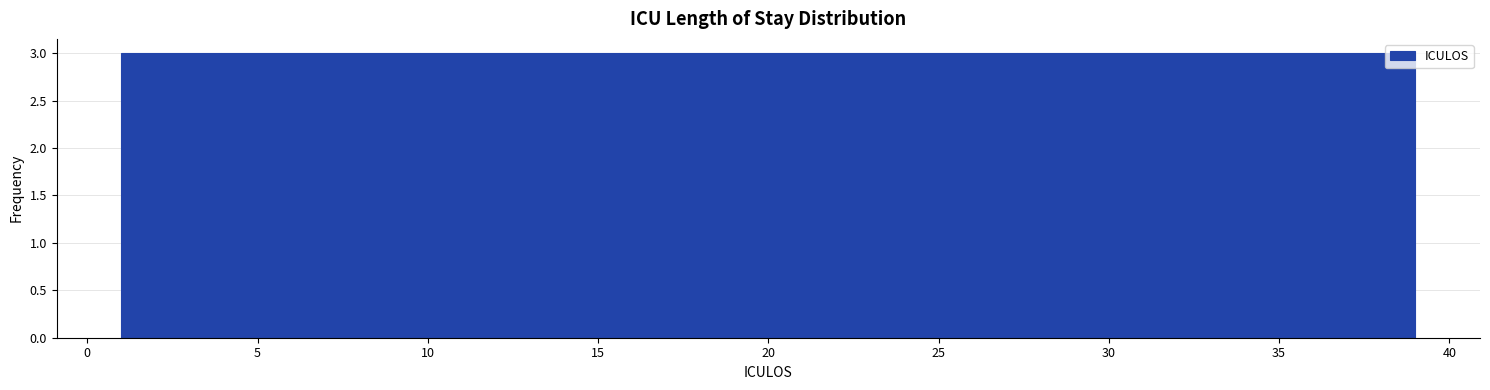

Reading left to right, transcribe this chart: for each bar, give the range it covers on the x-axis and its height. Neither the bar edges nor the heights are printed on the chart, so give them approximately, as read against the axes.

1.0 to 4.0: 3
4.0 to 7.0: 3
7.0 to 10.0: 3
10.0 to 12.5: 3
12.5 to 15.5: 3
15.5 to 18.5: 3
18.5 to 21.5: 3
21.5 to 24.5: 3
24.5 to 27.5: 3
27.5 to 30.0: 3
30.0 to 33.0: 3
33.0 to 36.0: 3
36.0 to 39.0: 3